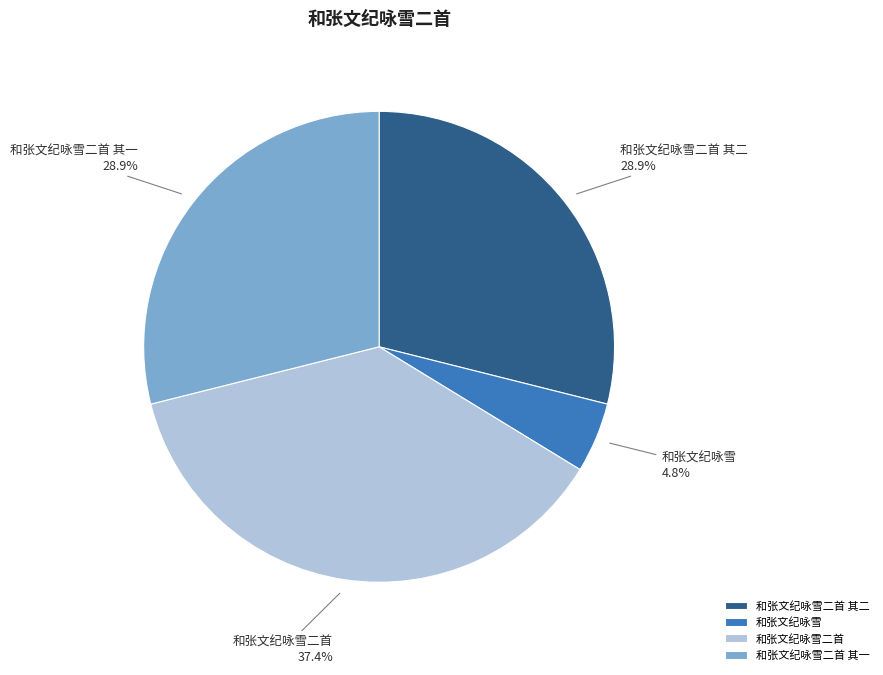

Which has a higher value, 和张文纪咏雪二首 or 和张文纪咏雪?

和张文纪咏雪二首